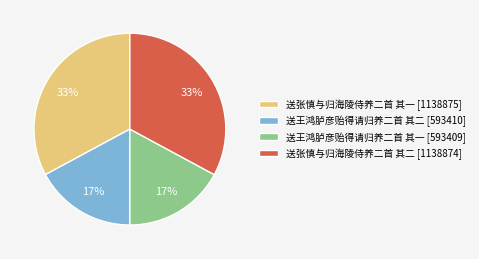

Approximately how many times larger is the value at 送张慎与归海陵侍养二首 其一 [1138875] compared to 送张慎与归海陵侍养二首 其二 [1138874]?

1.0